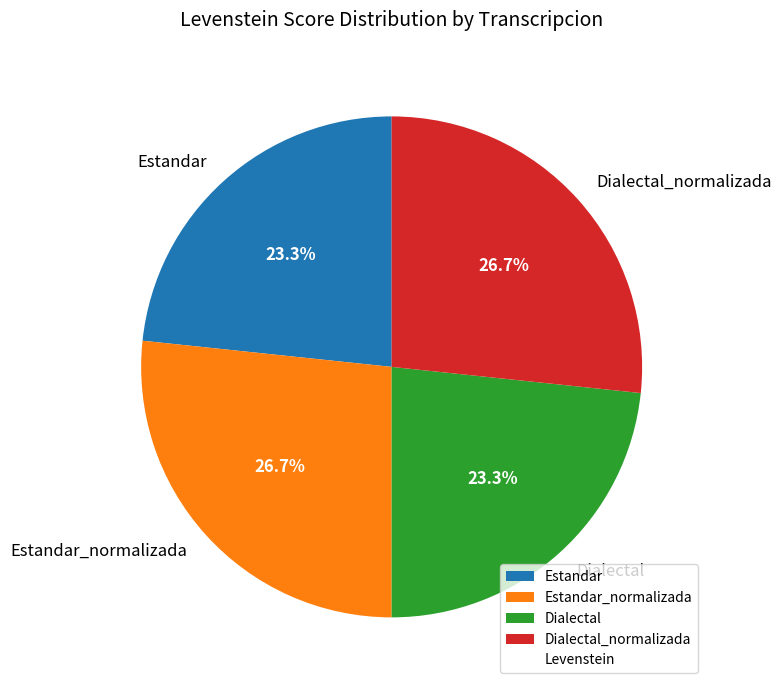

What percentage is the Dialectal_normalizada slice, to the nearest percent?

27%